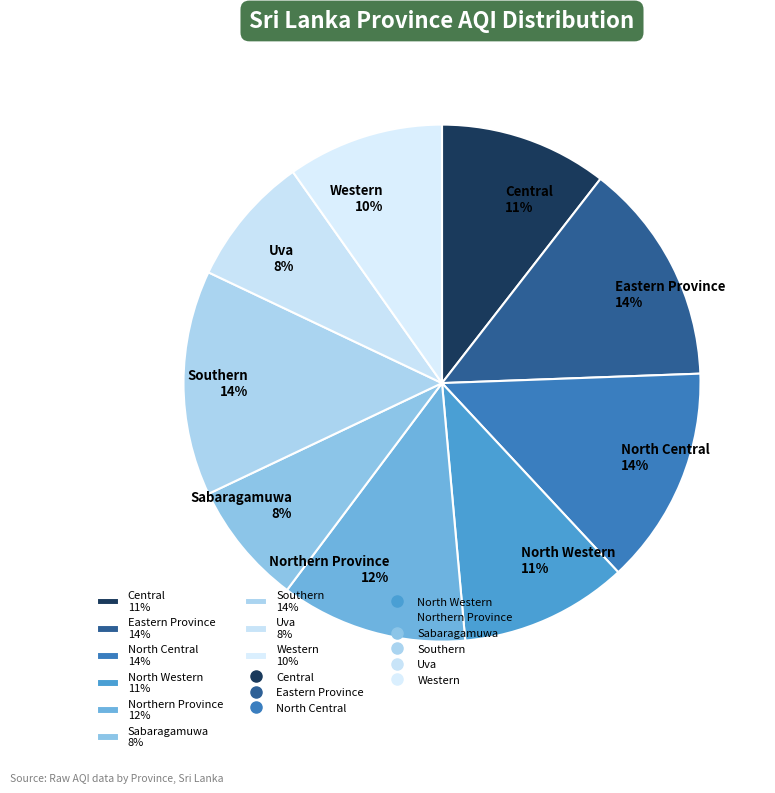

Between Sabaragamuwa and Southern, which is larger?

Southern